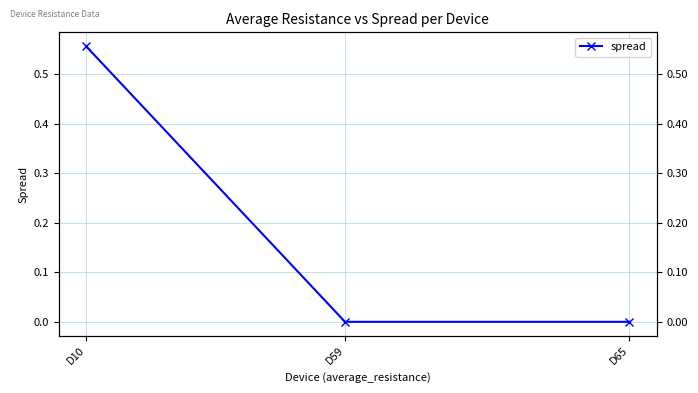

Reading right to left, list all the values displayed in this chart.

0.0	0.0	0.6